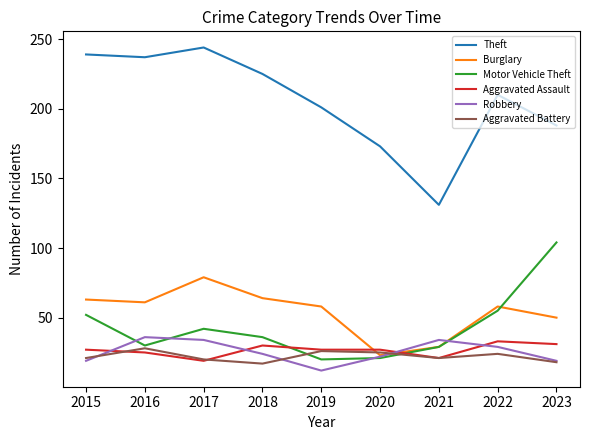

Where is Motor Vehicle Theft nearest to the value 62?

2022